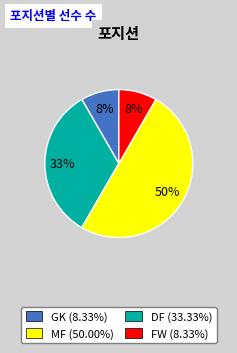

To the nearest percent, what portion does MF (50.00%) represent?

33%